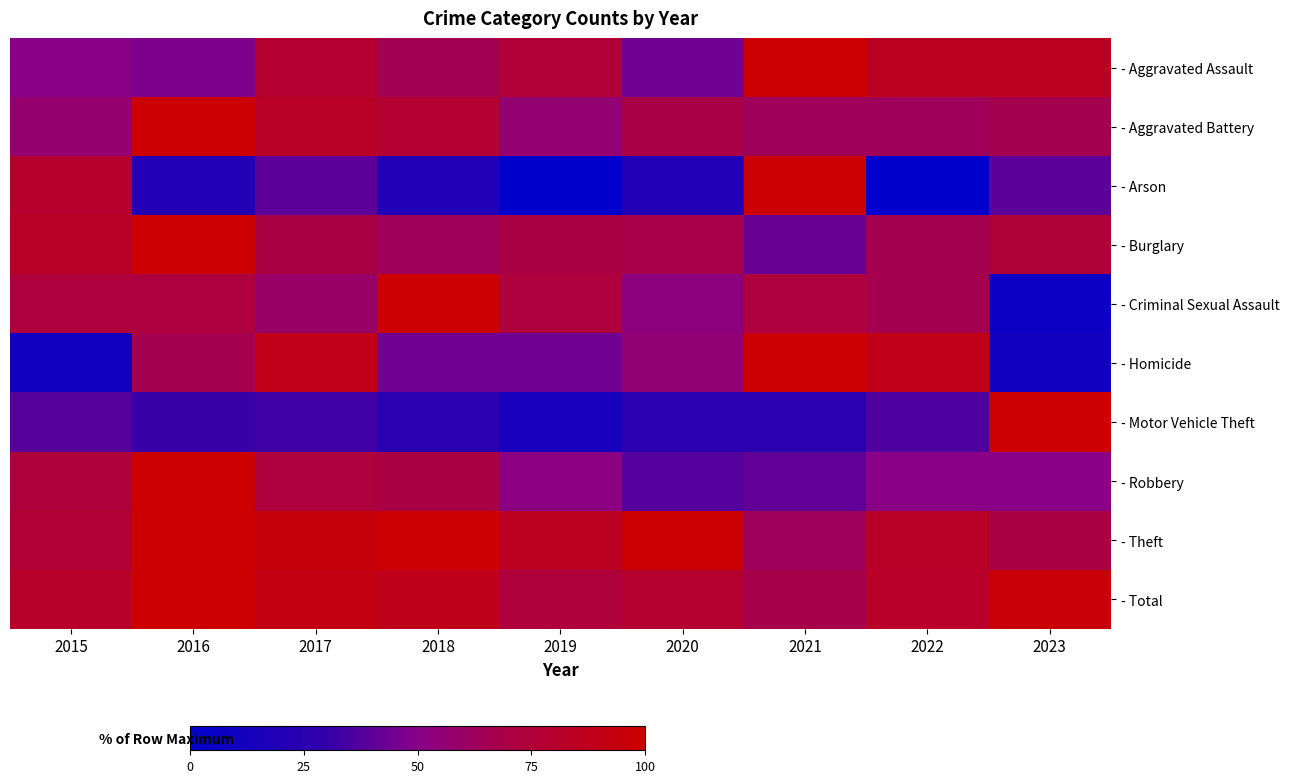

Which series changed the most between 2018 and 2020?

- Criminal Sexual Assault